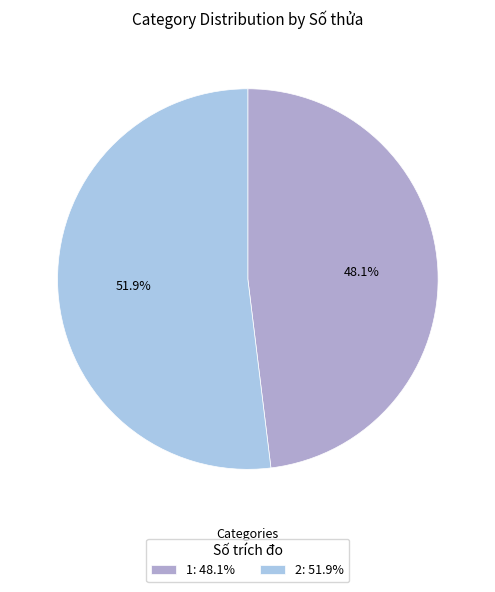

What is the ratio of the value at 1: 48.1% to the value at 2: 51.9%?

0.9